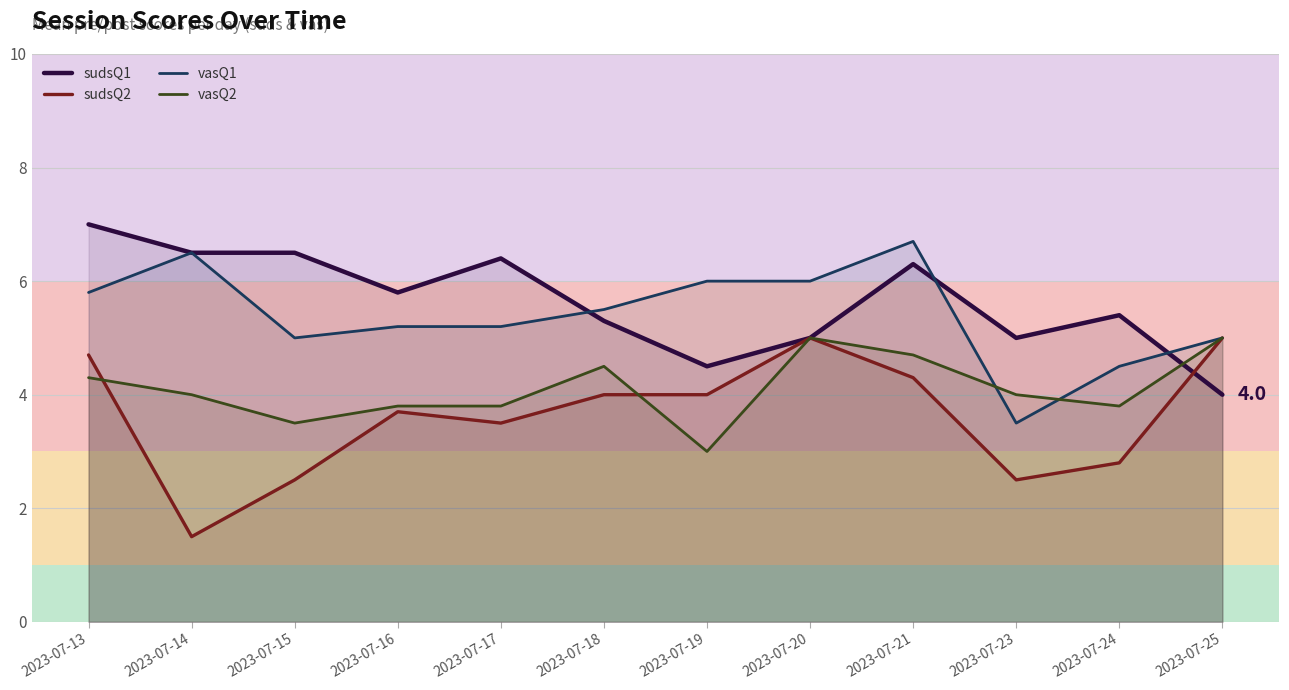

What are all the series names shown in the legend?

sudsQ1, sudsQ2, vasQ1, vasQ2